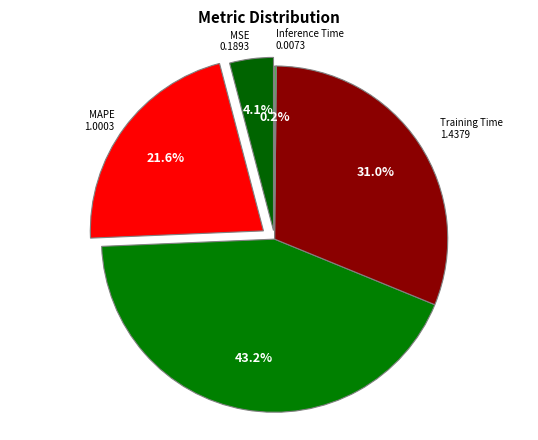

Rank the categories by value from highest to lowest.

SMAPE, Training Time, MAPE, MSE, Inference Time